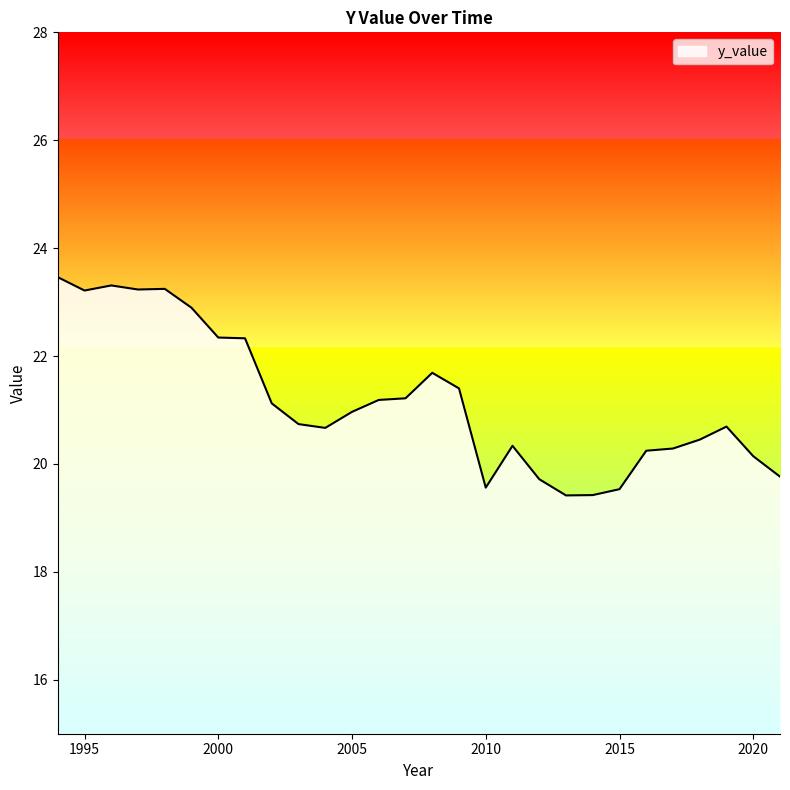

What is the difference between the maximum and minimum values?

4.0